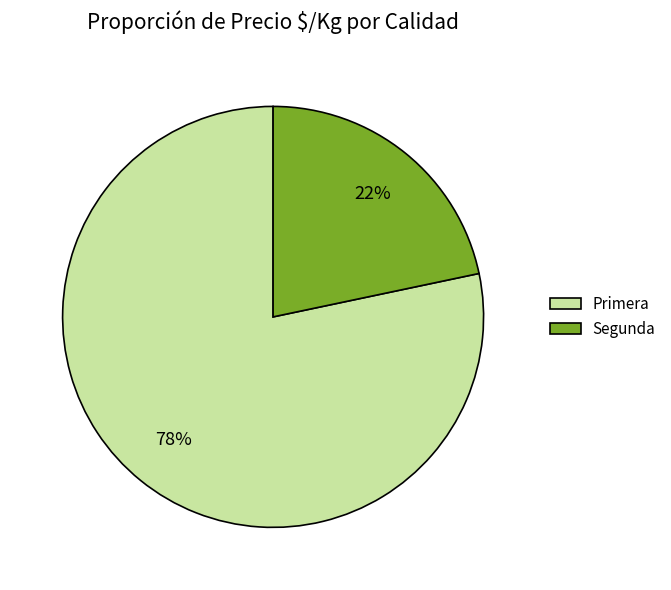

Do Segunda and Primera together represent more than half of the pie?

Yes